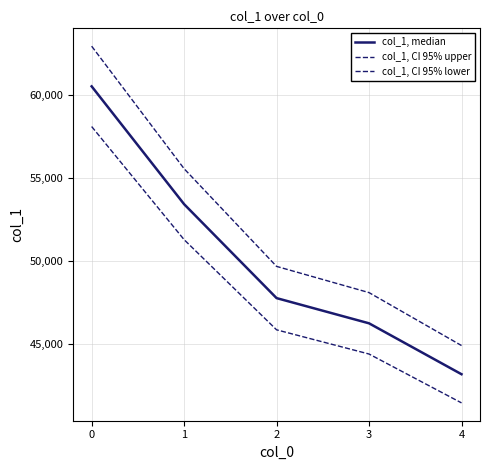

How many lines are shown in the chart?

3